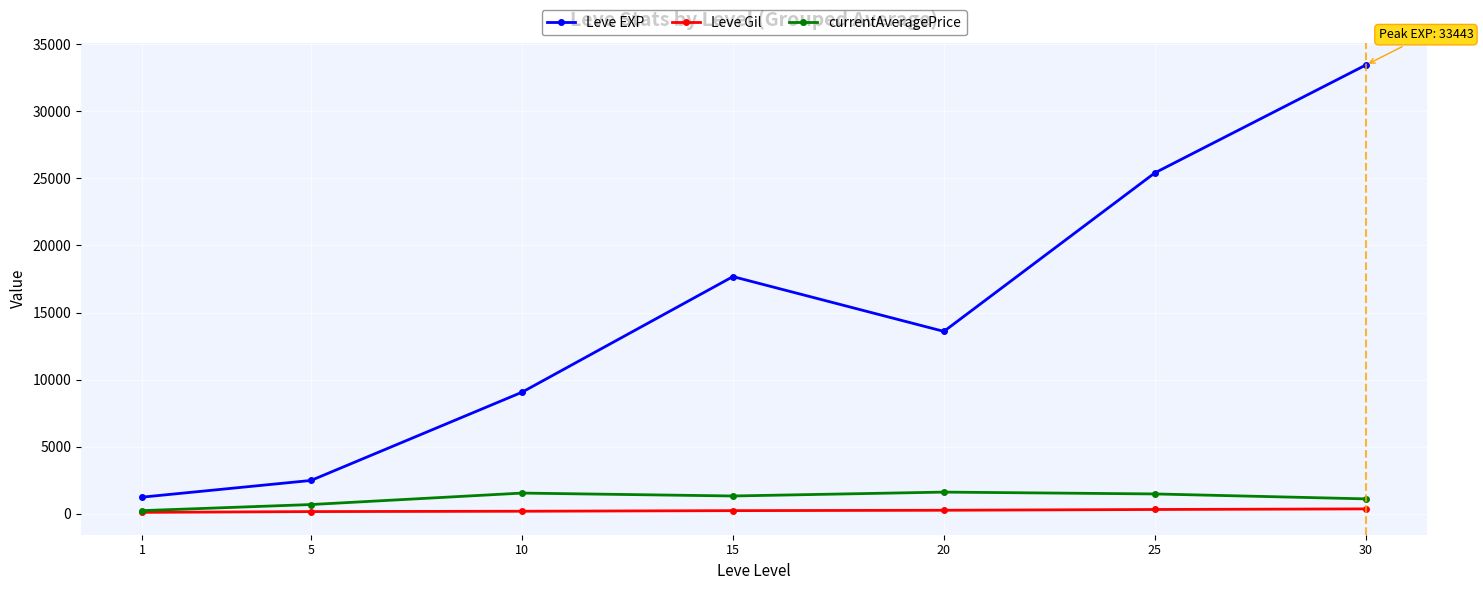

What is the maximum value shown in the chart?

33443